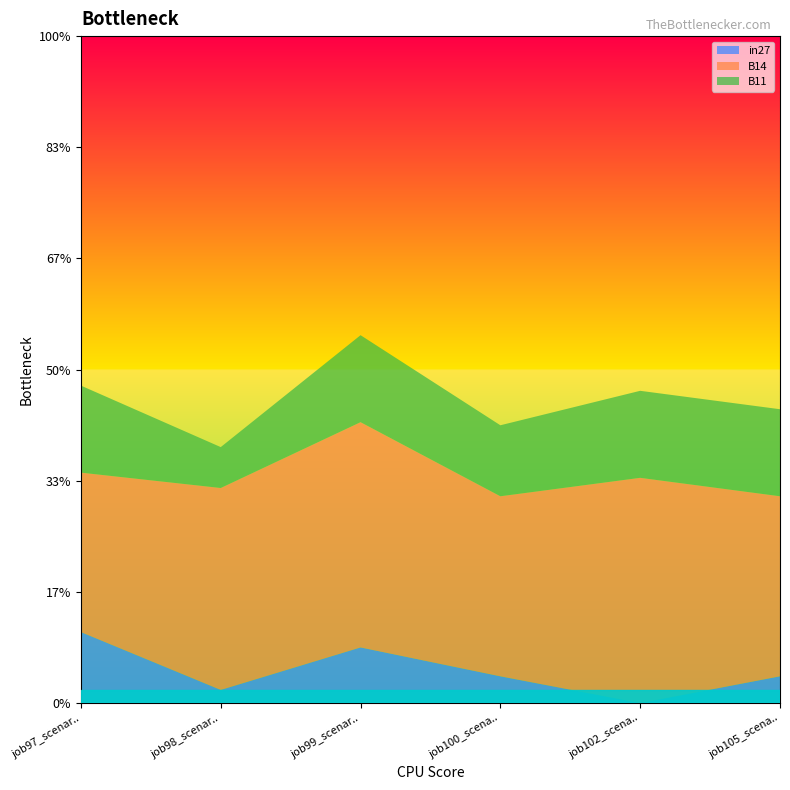

Reading left to right, extract all data points from this chart.

in27: job97_scenario0_182=0.0	job98_scenario0_185=0.0	job99_scenario0_190=0.0	job100_scenario0_194=0.0	job102_scenario0_198=0.0	job105_scenario0_202=0.0
B14: job97_scenario0_182=0.1	job98_scenario0_185=0.1	job99_scenario0_190=0.1	job100_scenario0_194=0.1	job102_scenario0_198=0.1	job105_scenario0_202=0.1
B11: job97_scenario0_182=0.0	job98_scenario0_185=0.0	job99_scenario0_190=0.0	job100_scenario0_194=0.0	job102_scenario0_198=0.0	job105_scenario0_202=0.0